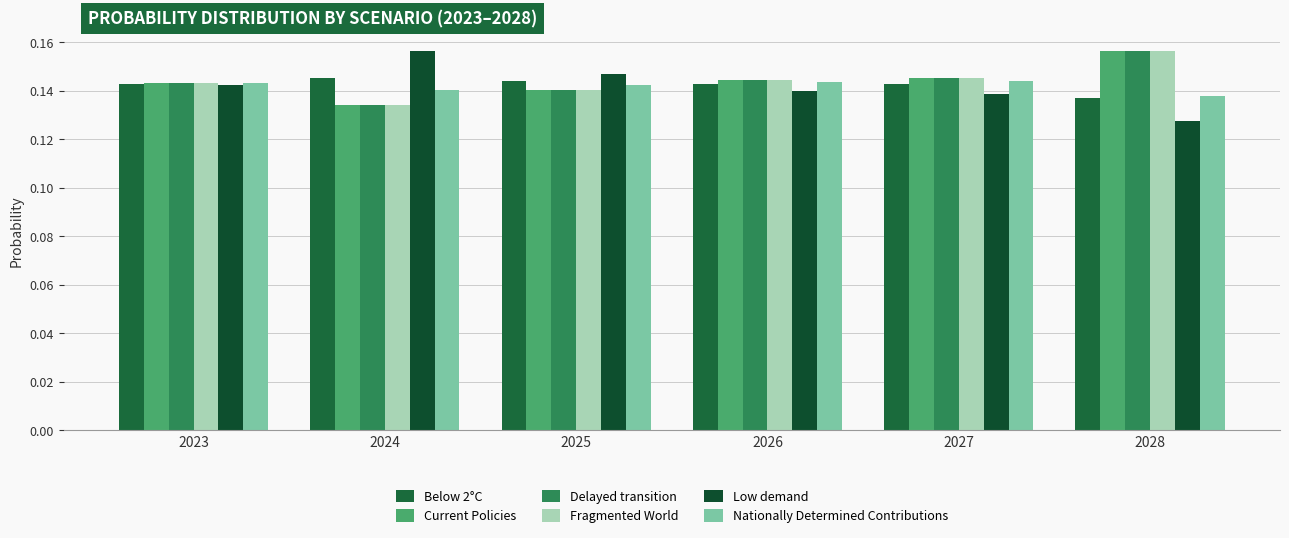

How many bars are there in total?

36